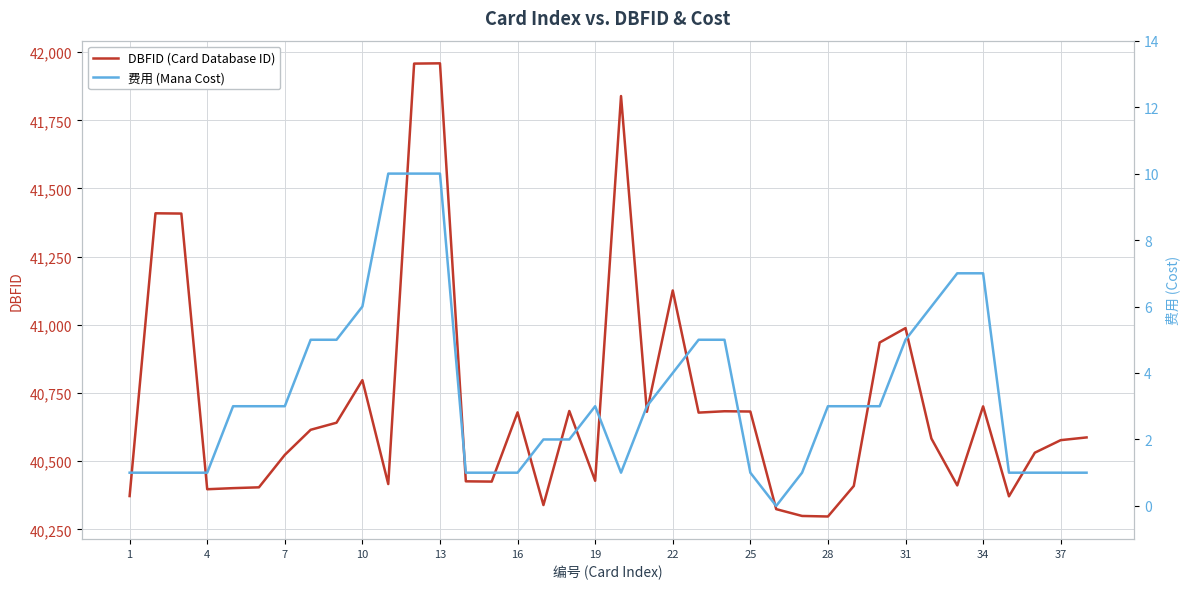

True or false: DBFID (Card Database ID) and 费用 (Mana Cost) cross at least once.

False